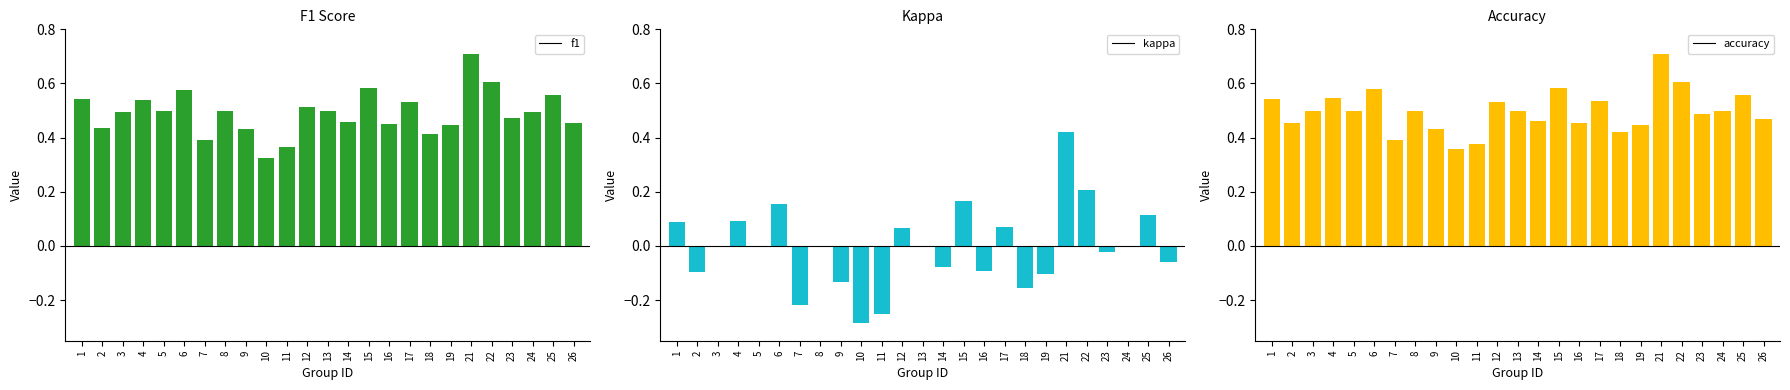

How many series are shown in this chart?

3